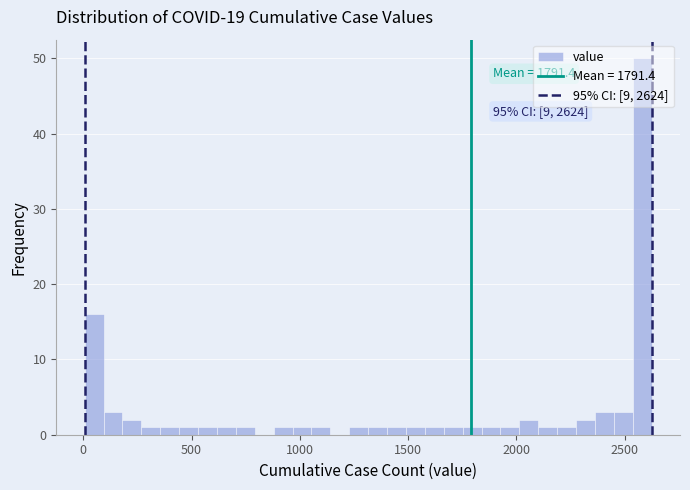

Around what value on the x-axis is the tallest bar? Give the approximate position of its centre, as read against the axis.

2600